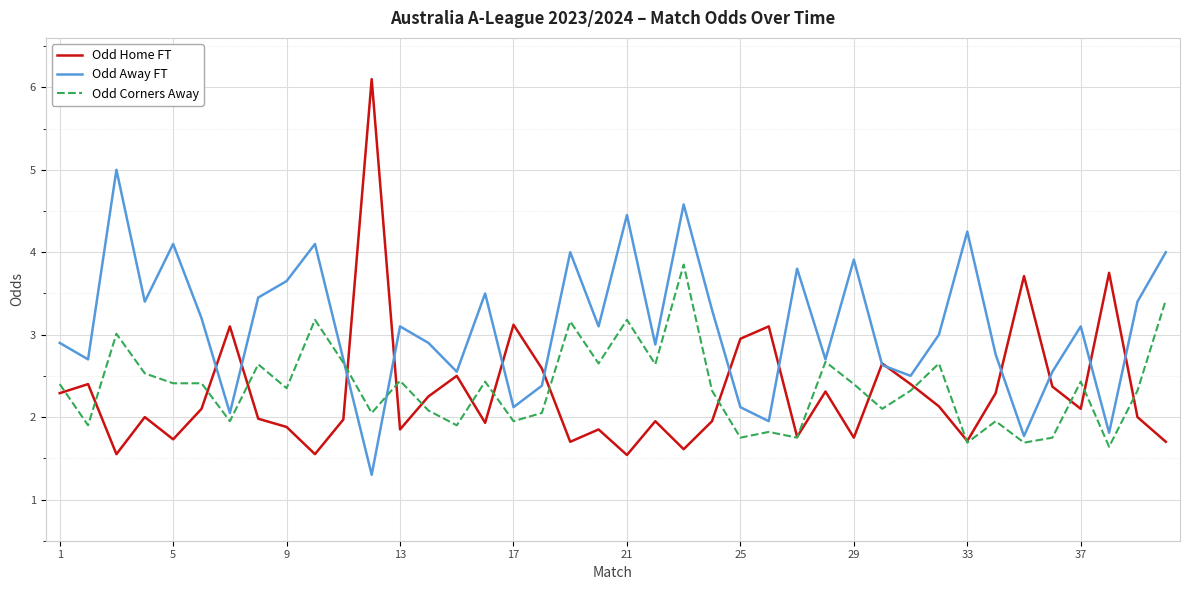

Which series has the widest spread of values?

Odd Home FT